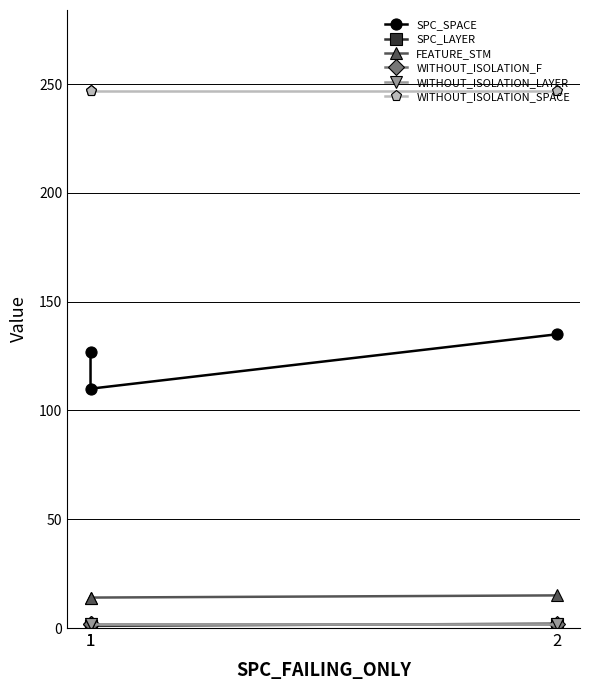

Reading left to right, list all the values displayed in this chart.

SPC_SPACE: 1=127	1=110	2=135
SPC_LAYER: 1=1	1=1	2=2
FEATURE_STM: 1=14	1=14	2=15
WITHOUT_ISOLATION_F: 1=2	1=2	2=2
WITHOUT_ISOLATION_LAYER: 1=2	1=2	2=2
WITHOUT_ISOLATION_SPACE: 1=247	1=247	2=247